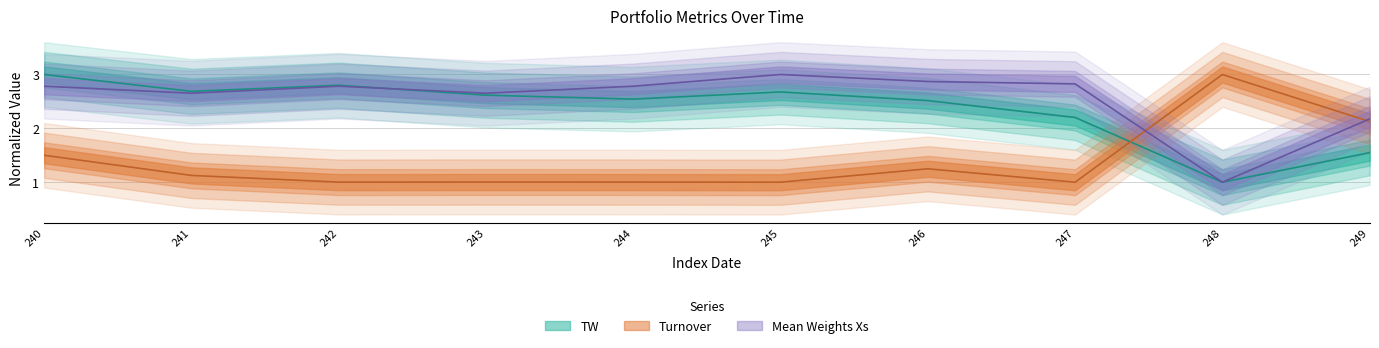

How many lines are shown in the chart?

3